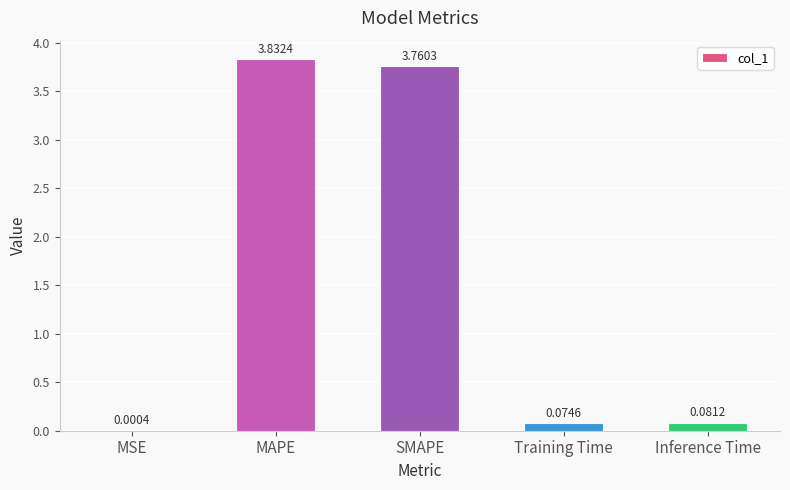

What is the sum of all values?

7.7